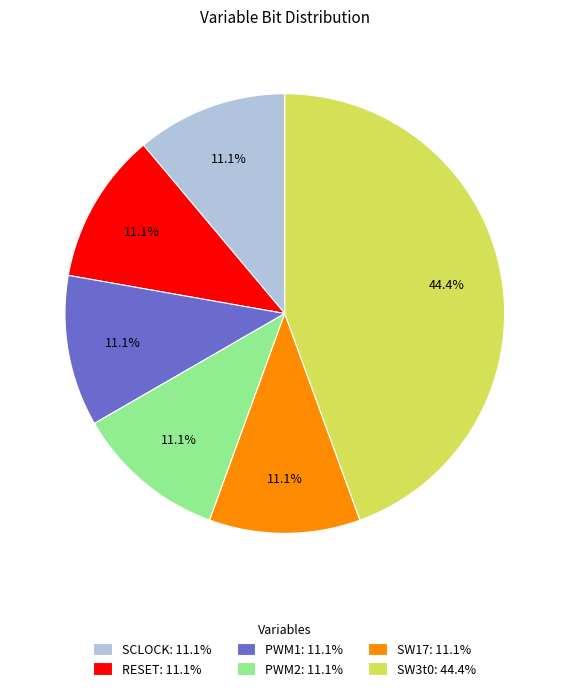

Is it true that SW17 is 2% of the pie?

False